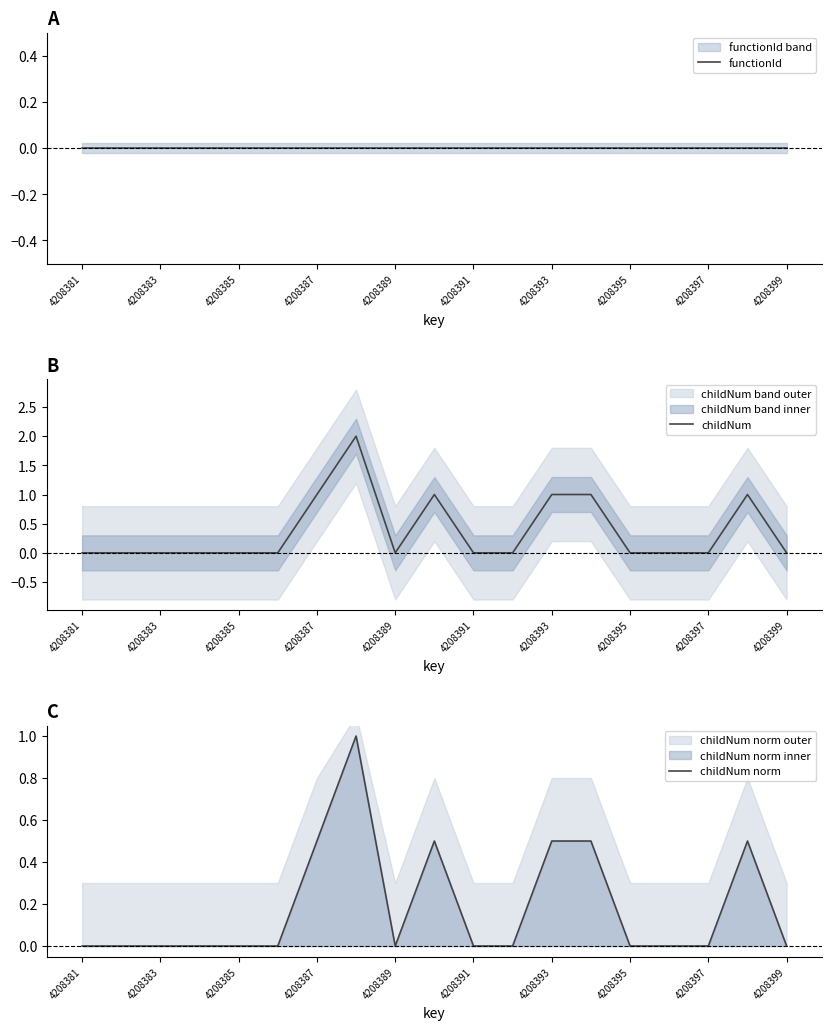

List the series in order of their peak value, highest first.

childNum, childNum norm, functionId